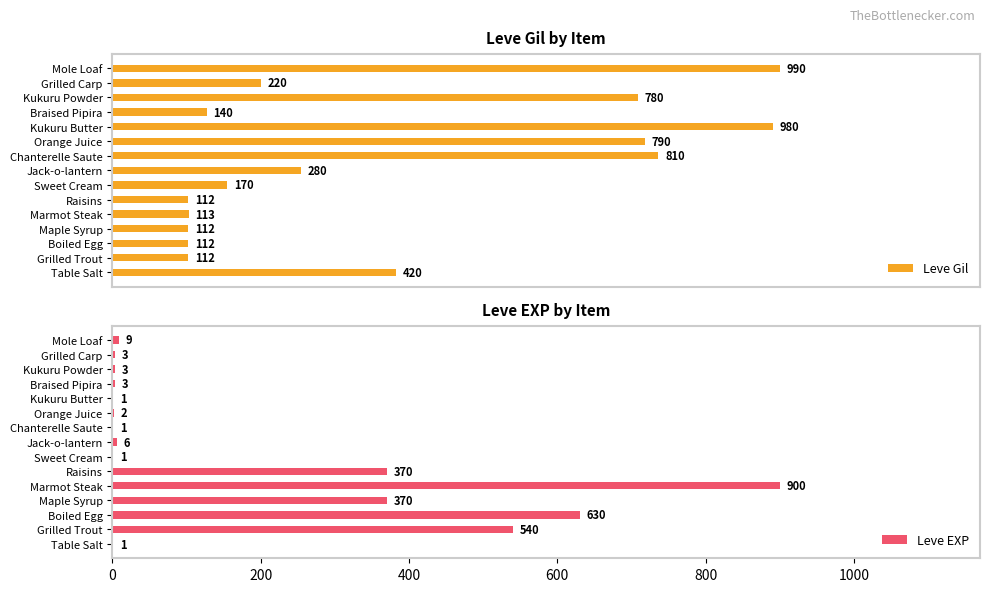

At which label does Leve Gil reach its peak?

Mole Loaf